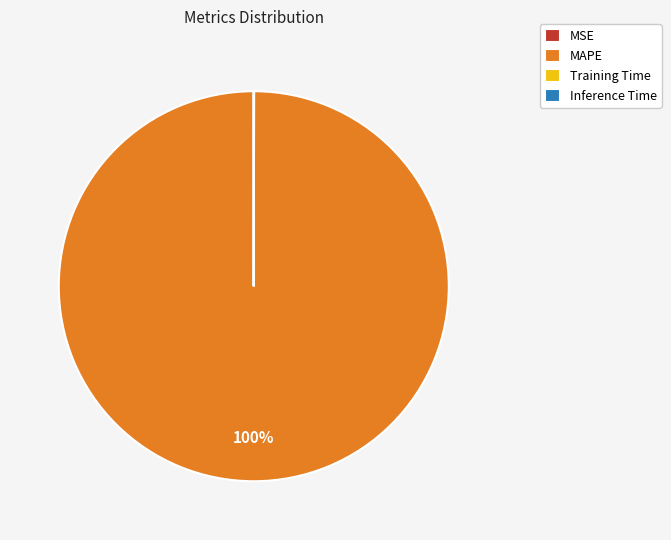

To the nearest percent, what is the average slice percentage?

25%